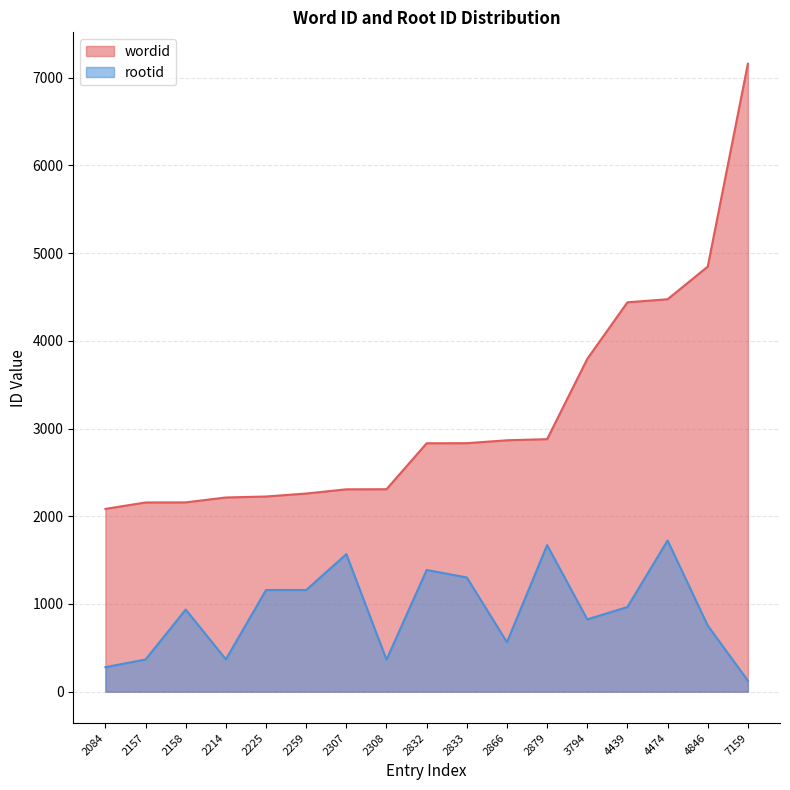

At which label does wordid first exceed 2832?

2833